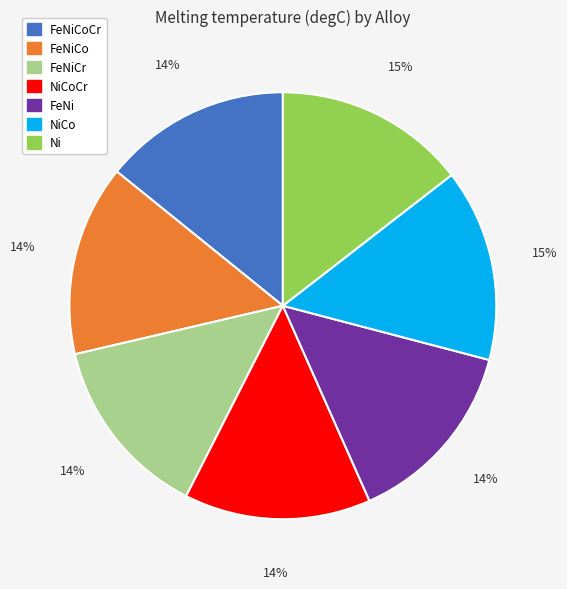

What percentage is the Ni slice, to the nearest percent?

15%